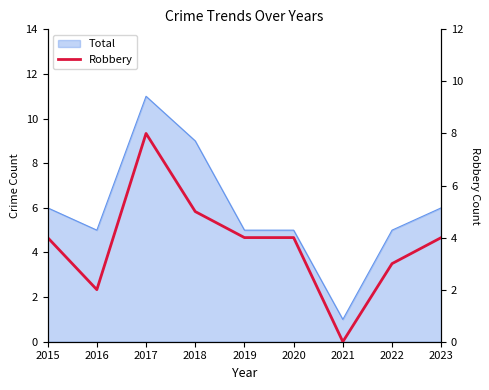

List the labels in order of value, smallest first.

2021, 2016, 2022, 2015, 2019, 2020, 2023, 2018, 2017